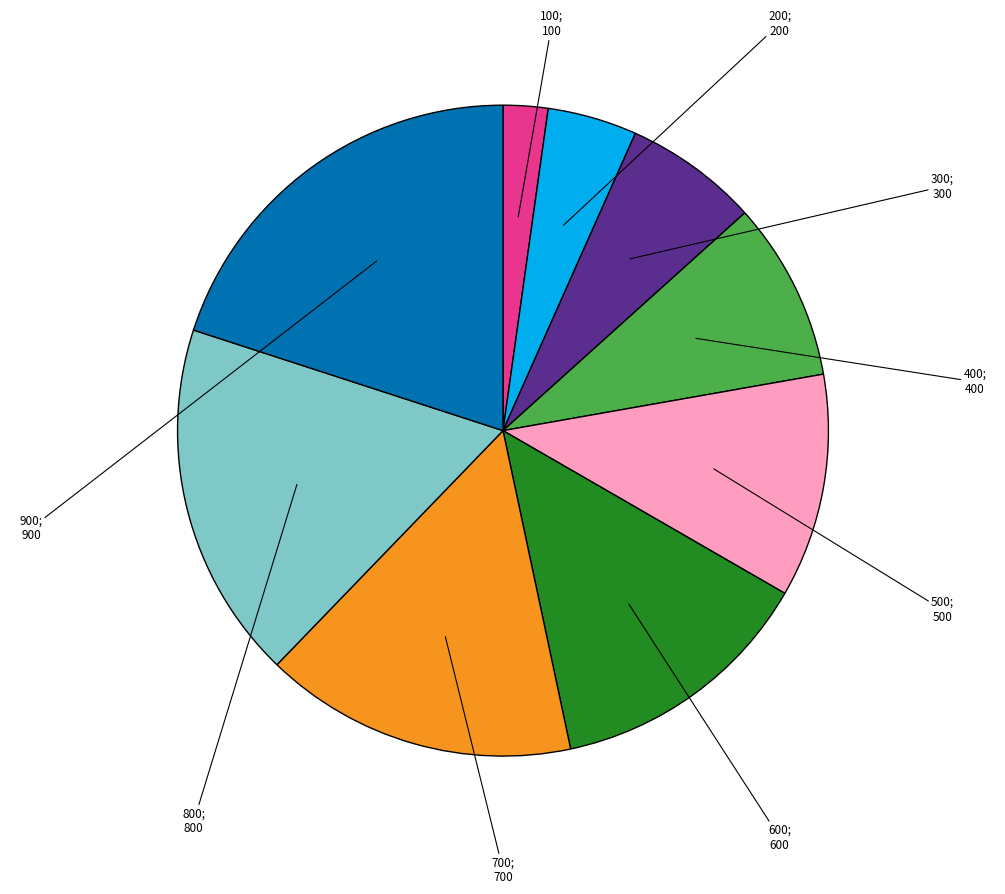

Is there any slice that represents more than half of the pie?

No